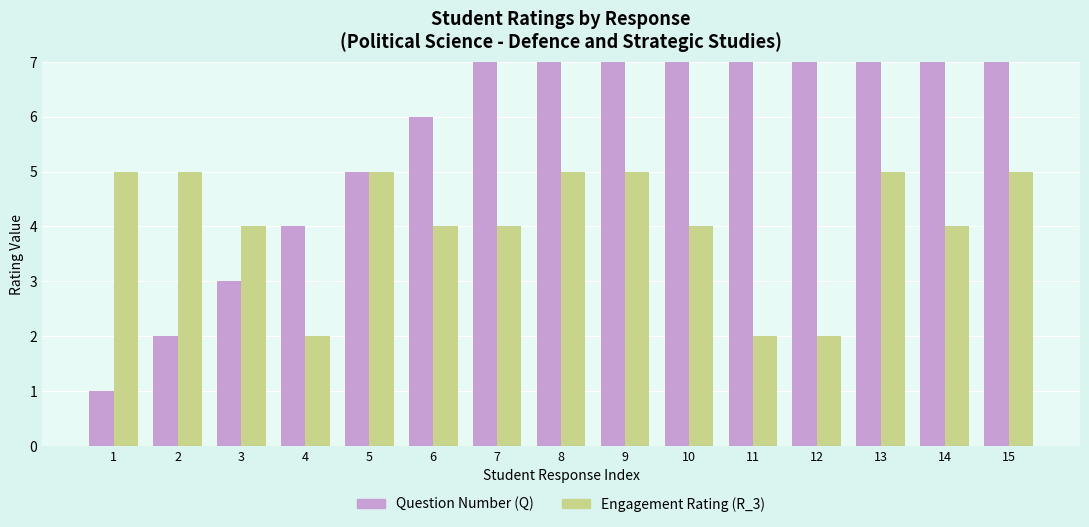

What is the minimum value for Engagement Rating (R_3)?

2